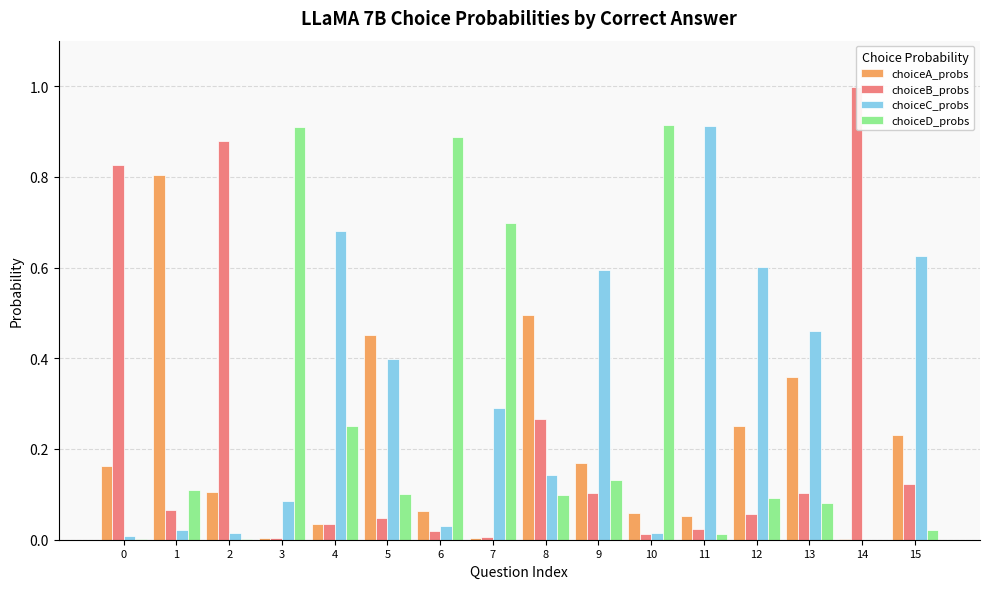

Is it true that choiceC_probs equals 0.4 at 4?

False